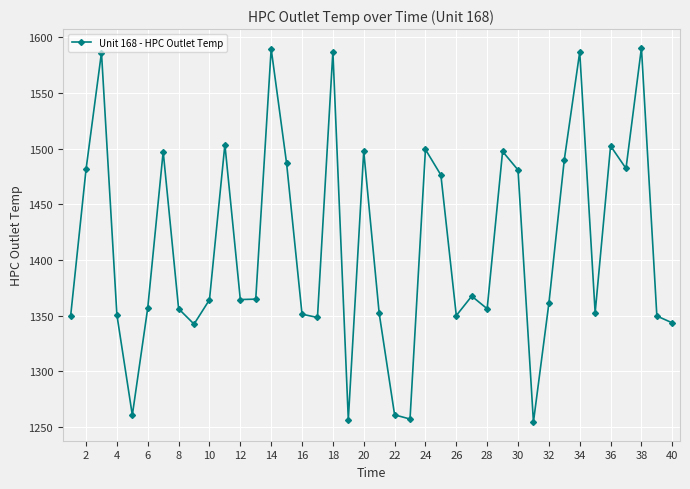

What is the difference between the maximum and second lowest values?

333.9